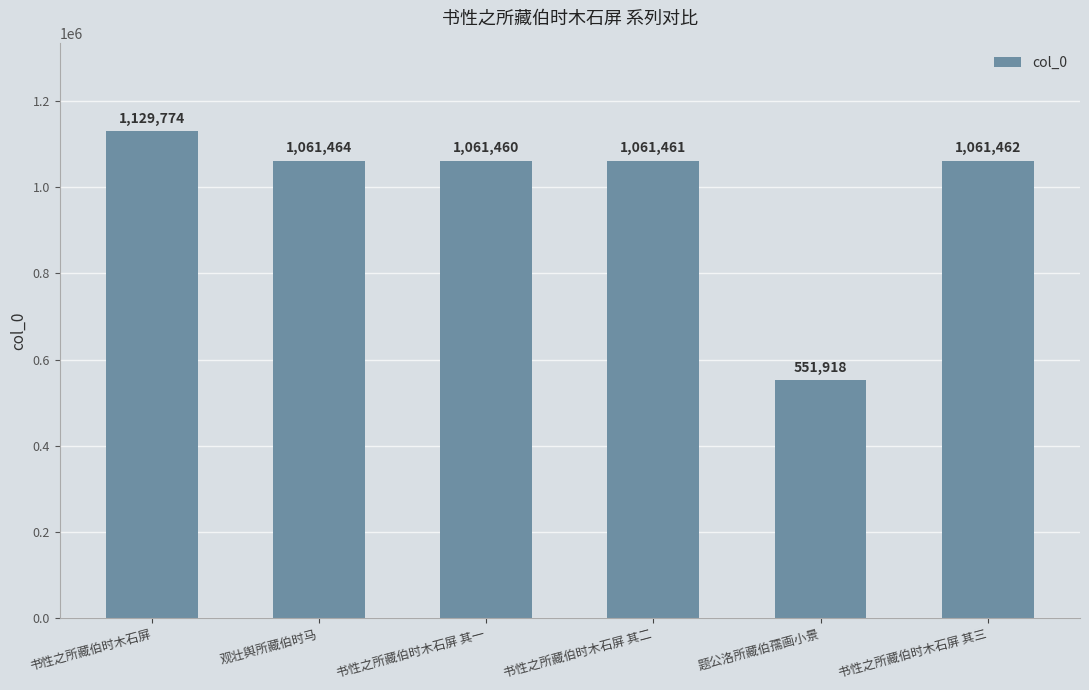

How many series are shown in this chart?

1